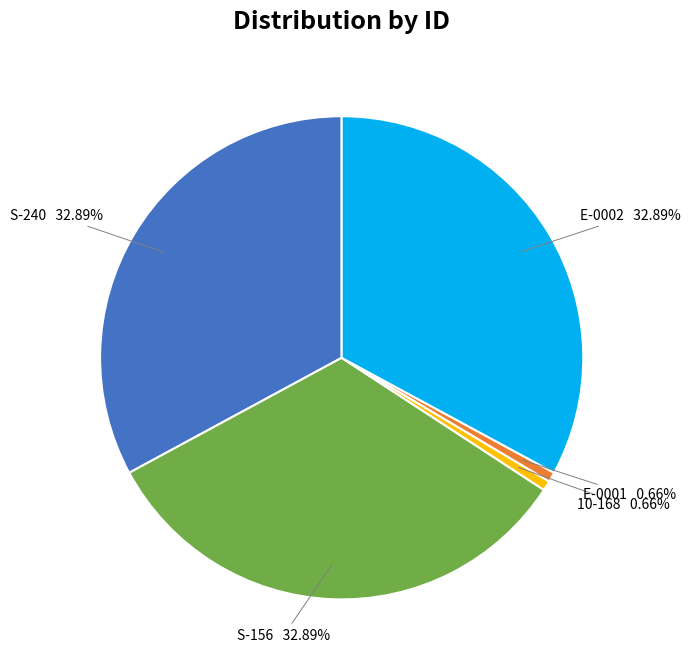

To the nearest percent, what is the combined percentage of S-156 and E-0002?

66%